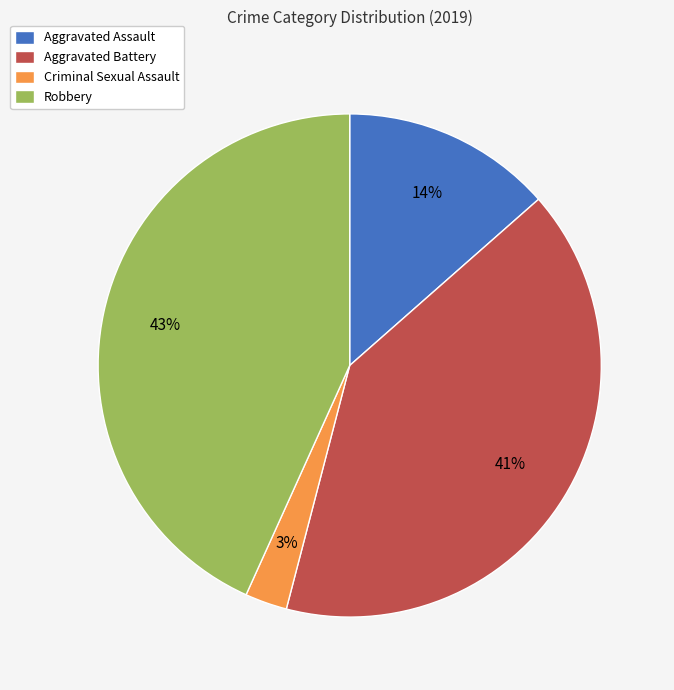

Which has a higher value, Robbery or Criminal Sexual Assault?

Robbery